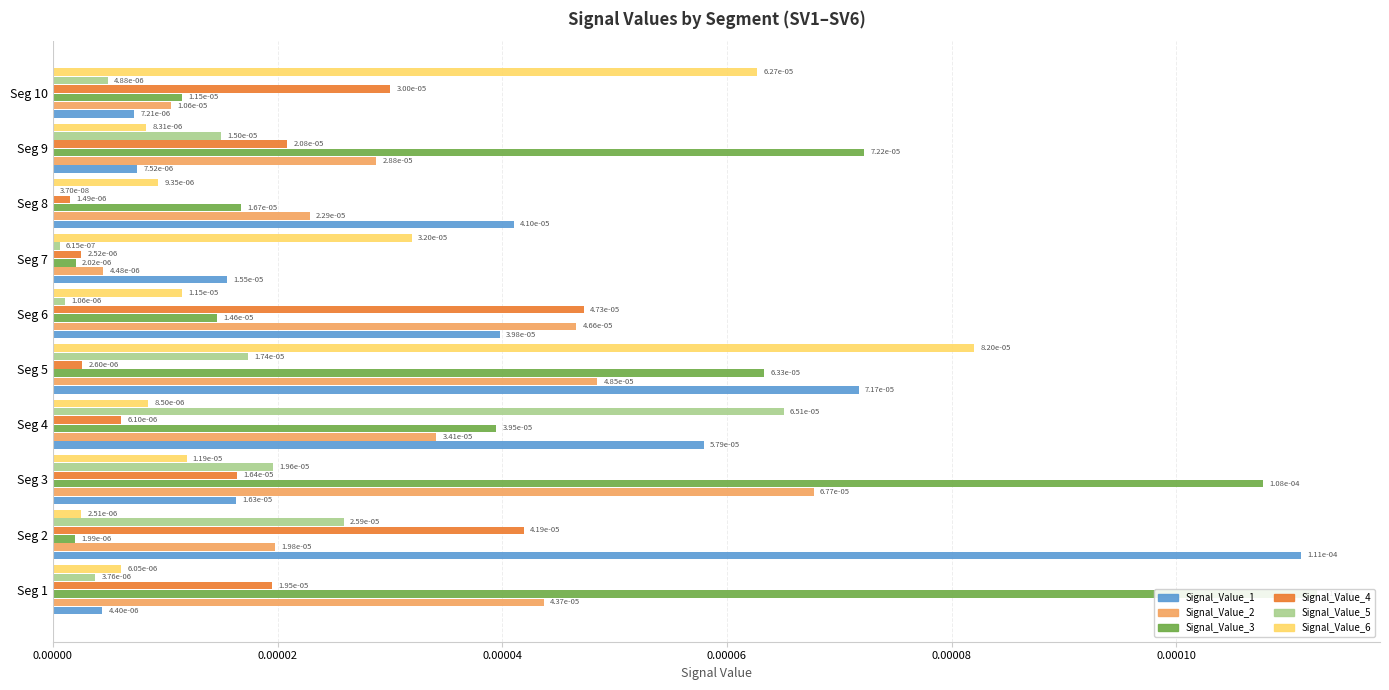

Which series has the largest total across all categories?

Signal_Value_3